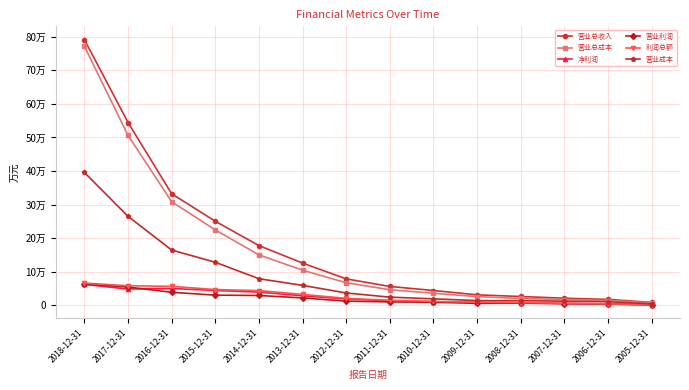

Does the chart have visible grid lines?

Yes